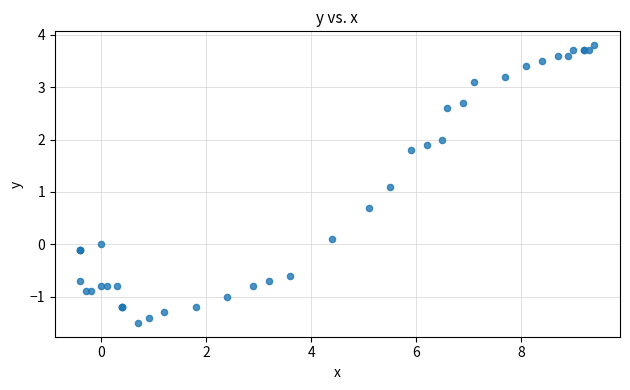

What Y value in the scatter plot is closest to 1?

1.1